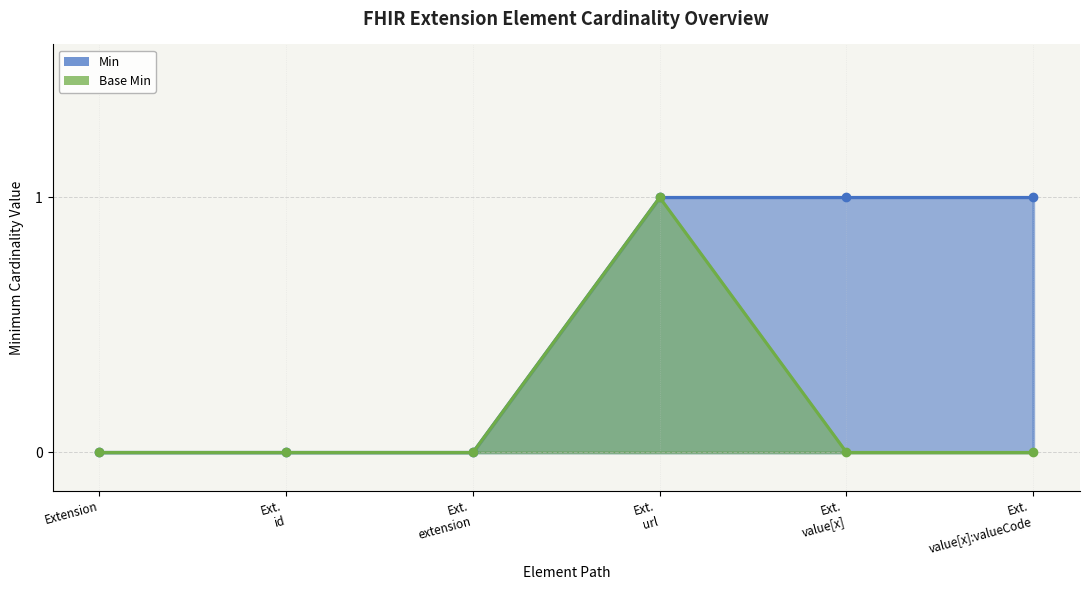

Does the chart display data point markers on the line(s)?

Yes